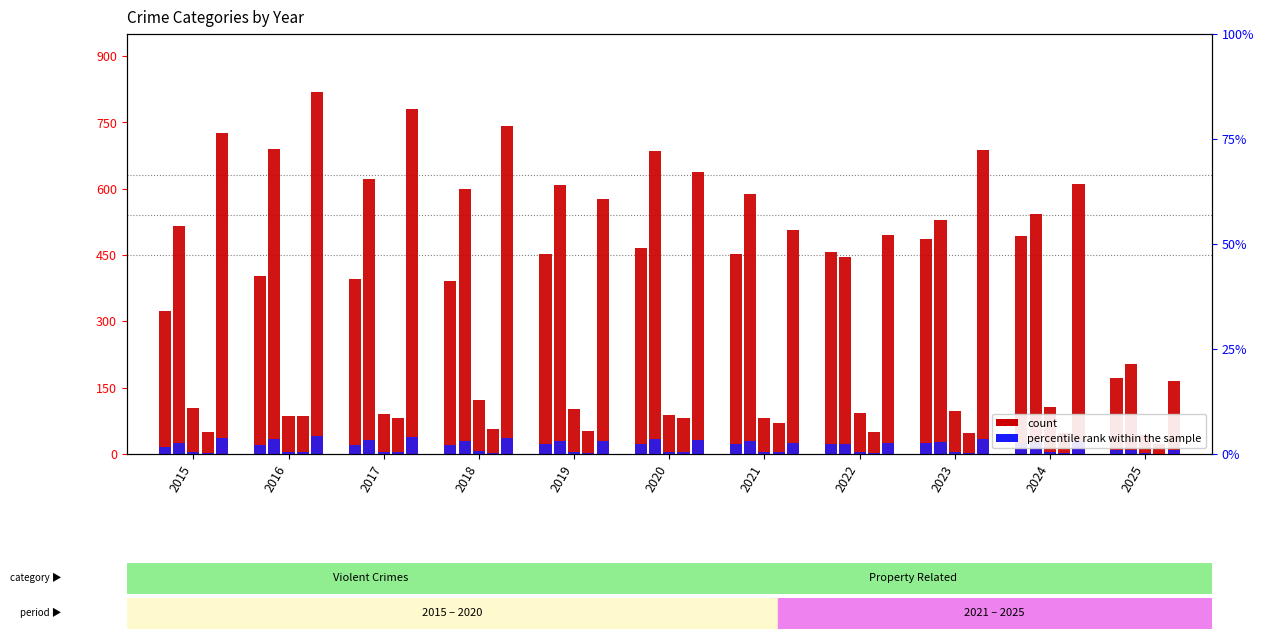

Where is Aggravated Assault nearest to the value 332?

2015